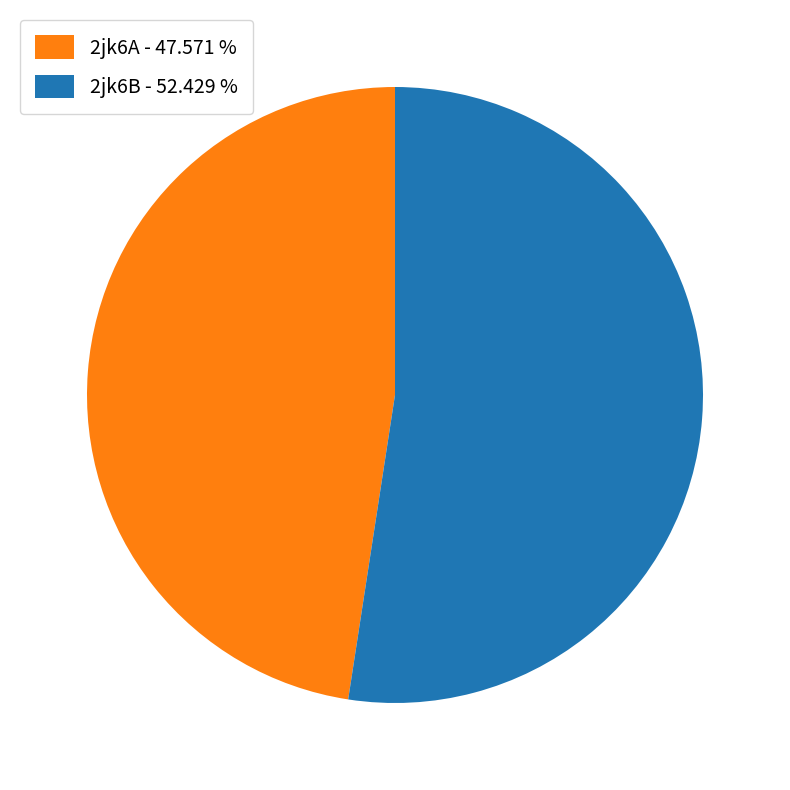

Do 2jk6B - 52.429 % and 2jk6A - 47.571 % together represent more than half of the pie?

Yes